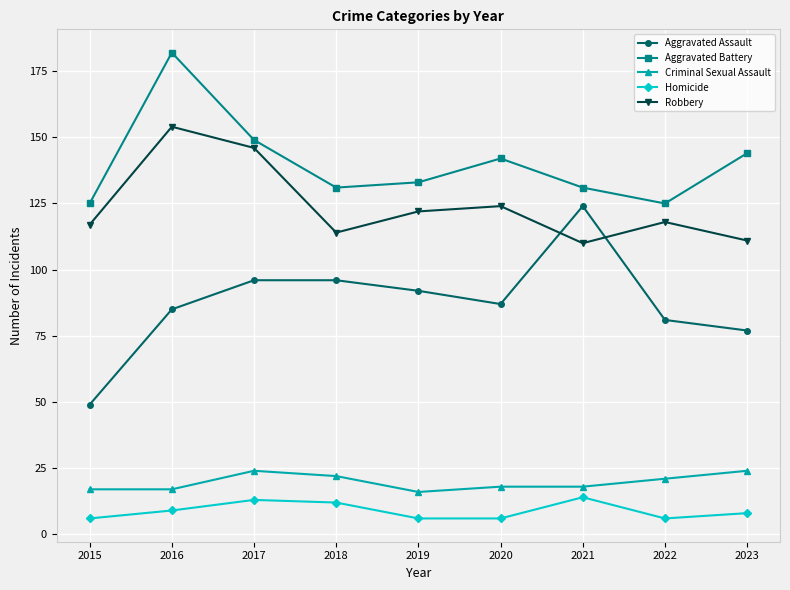

How many lines are shown in the chart?

5